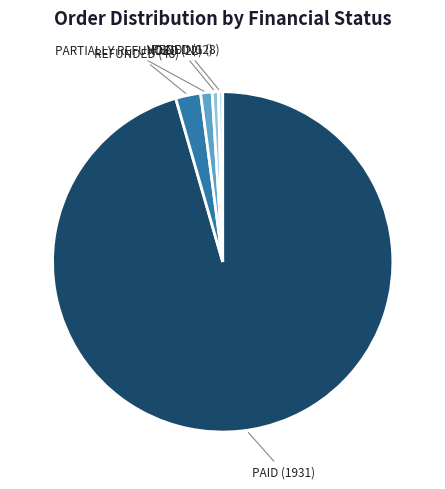

How many segments does this pie chart have?

5